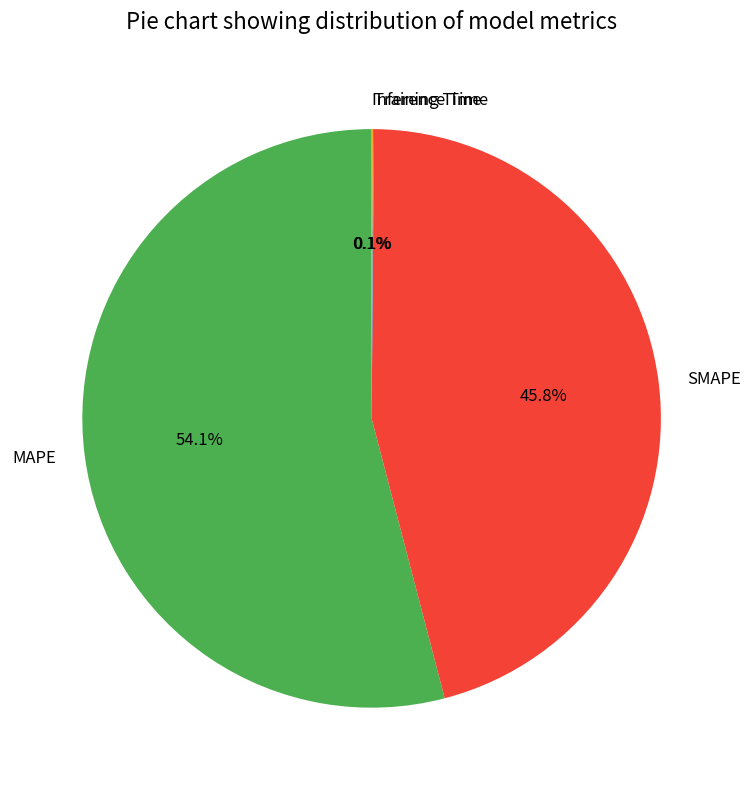

Which category accounts for the majority?

MAPE